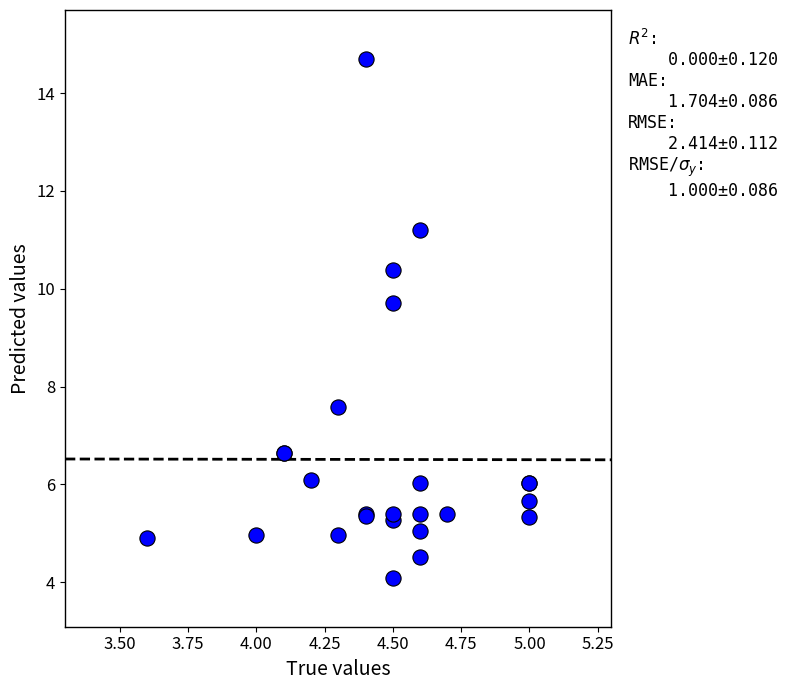

What Y value in the scatter plot is closest to 9?

9.7